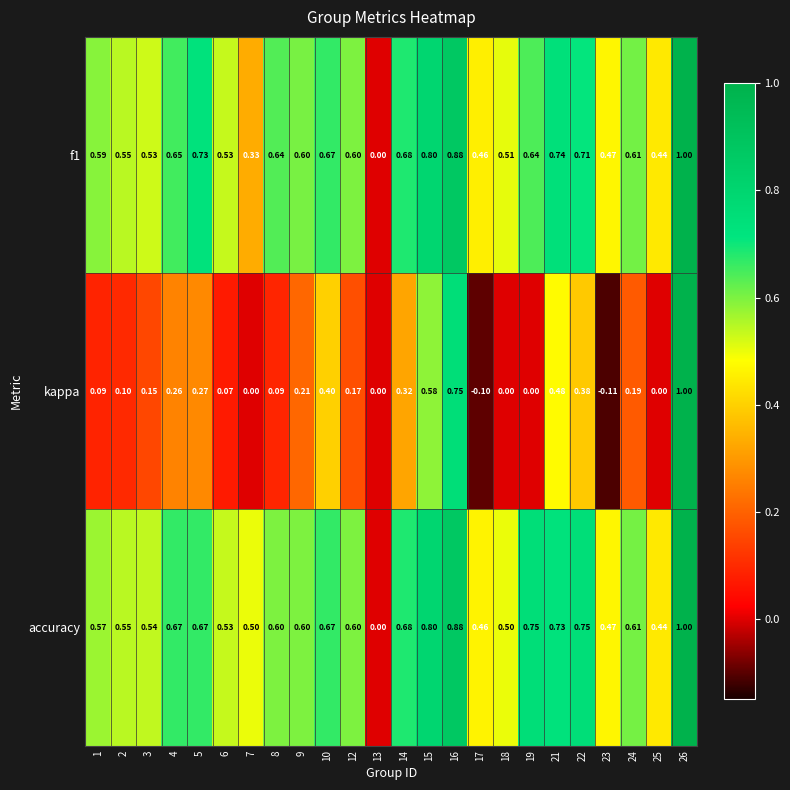

Is the value of kappa at 14 greater than the value of accuracy at 7?

No